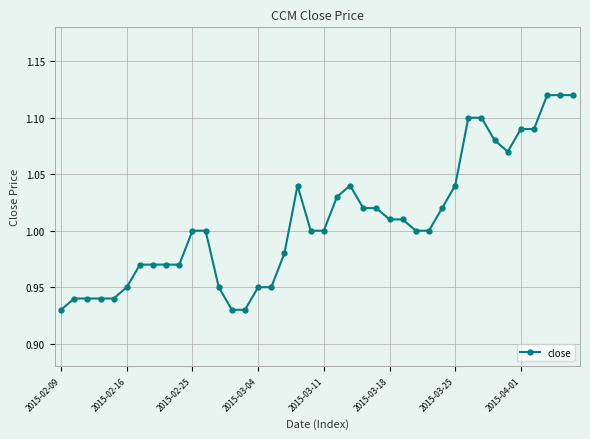

What is the sum of all values?

40.3